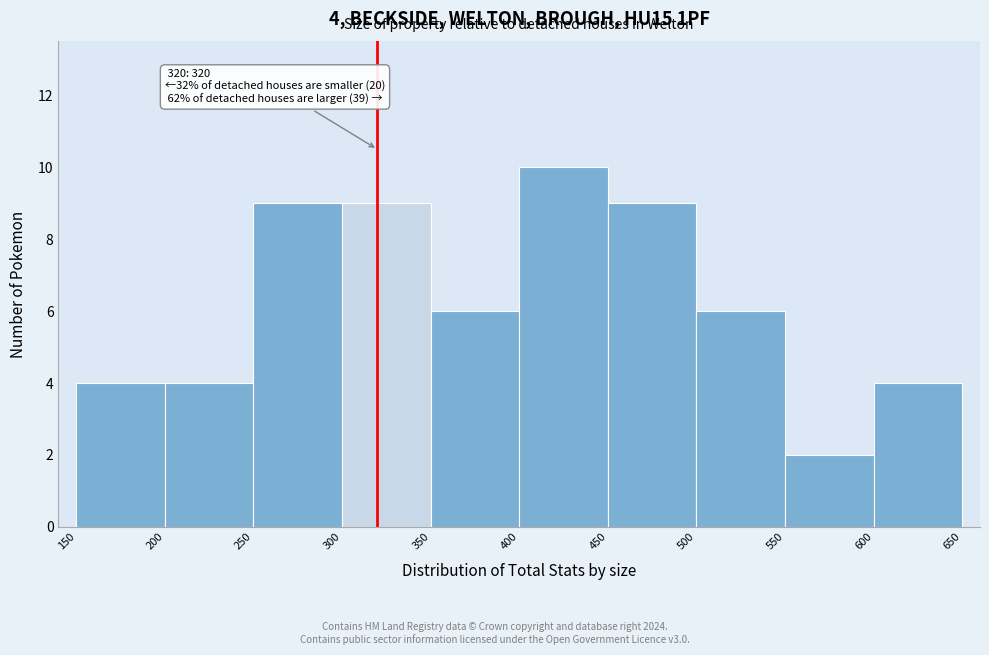

Over which range of the x-axis is the bar tallest?

400 to 450